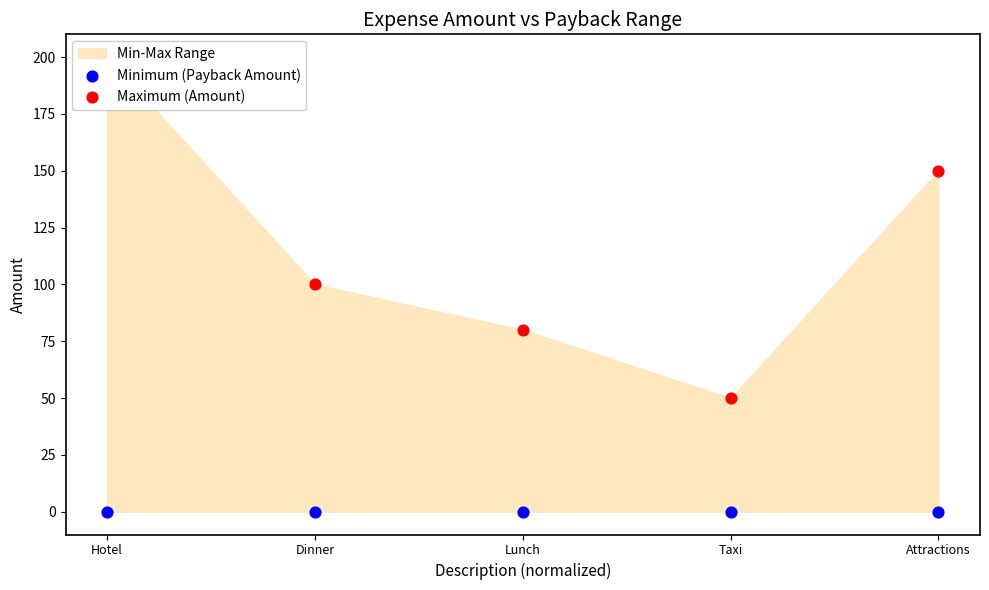

Is the value of Maximum (Amount) at Dinner greater than the value of Minimum (Payback Amount) at Lunch?

Yes